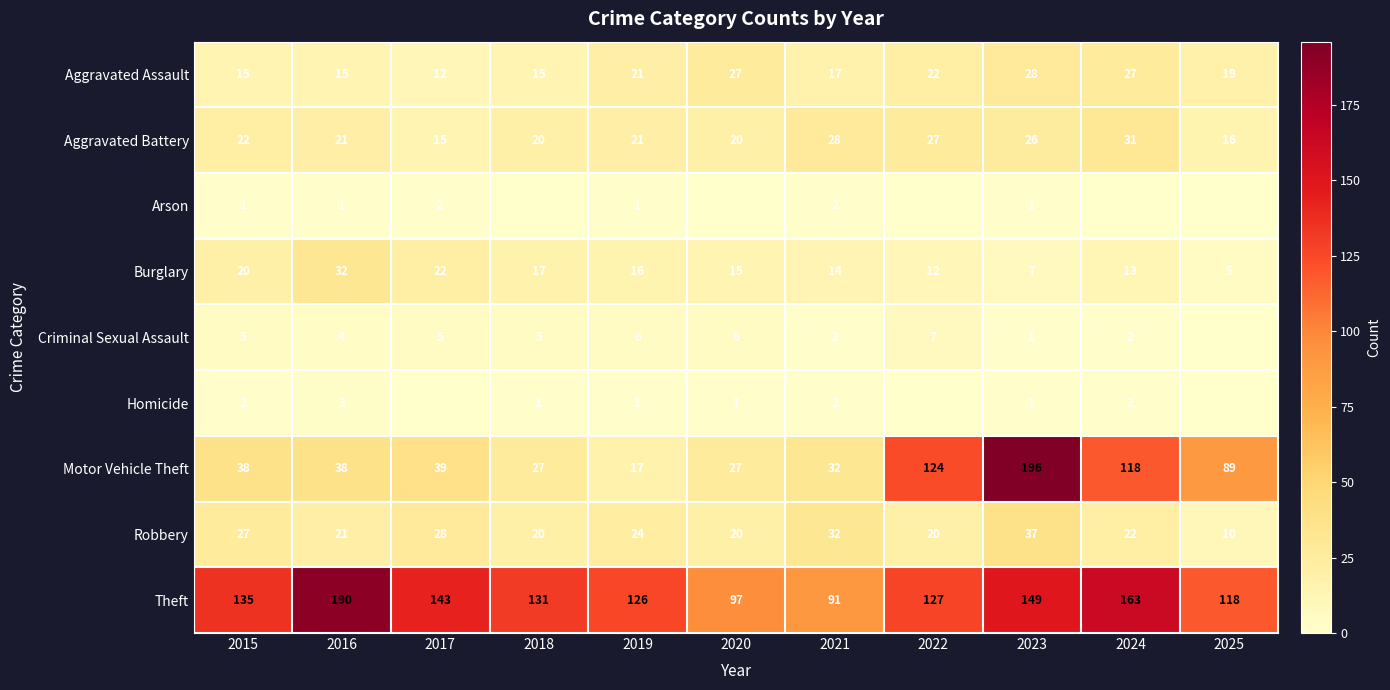

What is the difference between the Robbery values at 2015 and 2024?

5